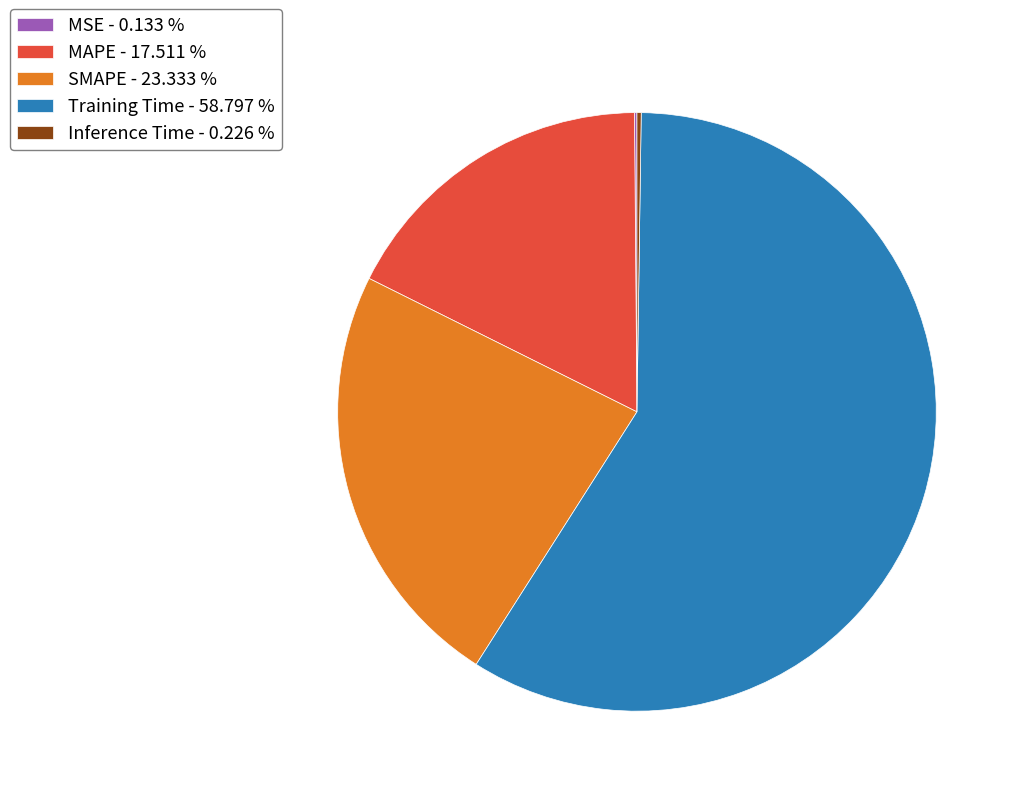

The MAPE slice represents 7% of the pie. True or false?

False